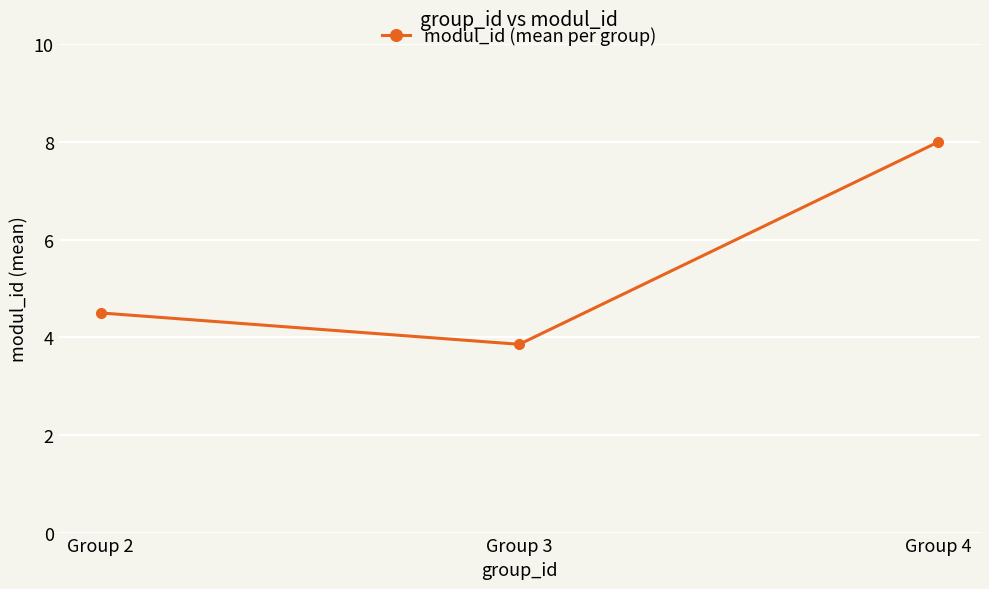

What is the smallest value displayed?

3.9